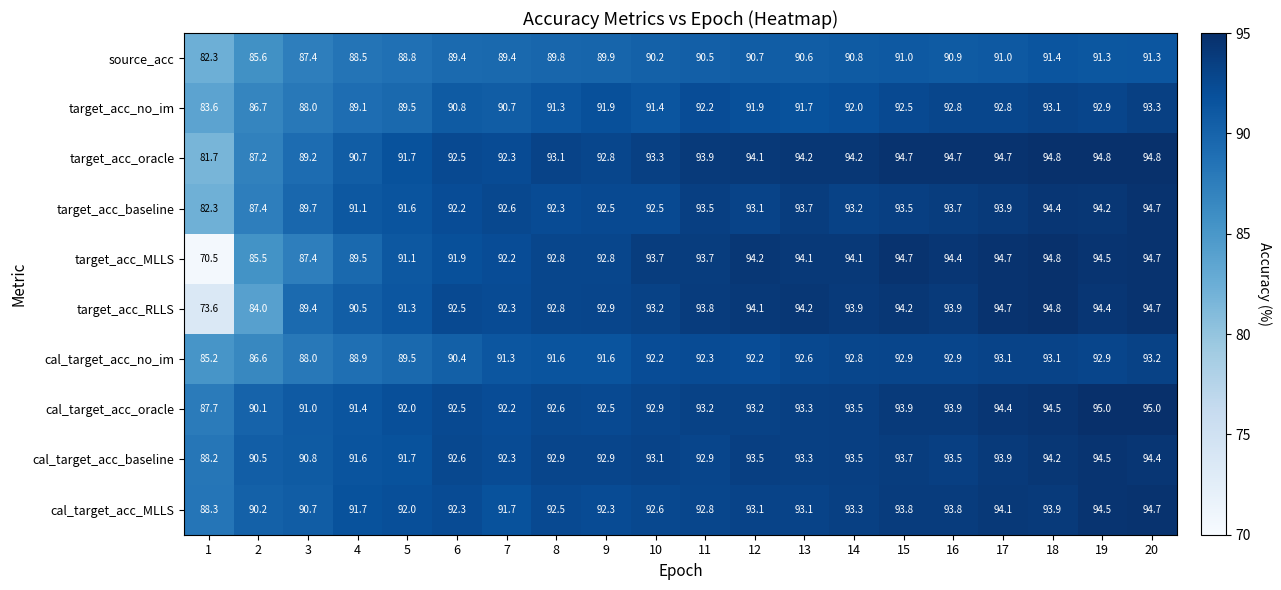

True or false: cal_target_acc_baseline has a value of 162.7 at 17.

False